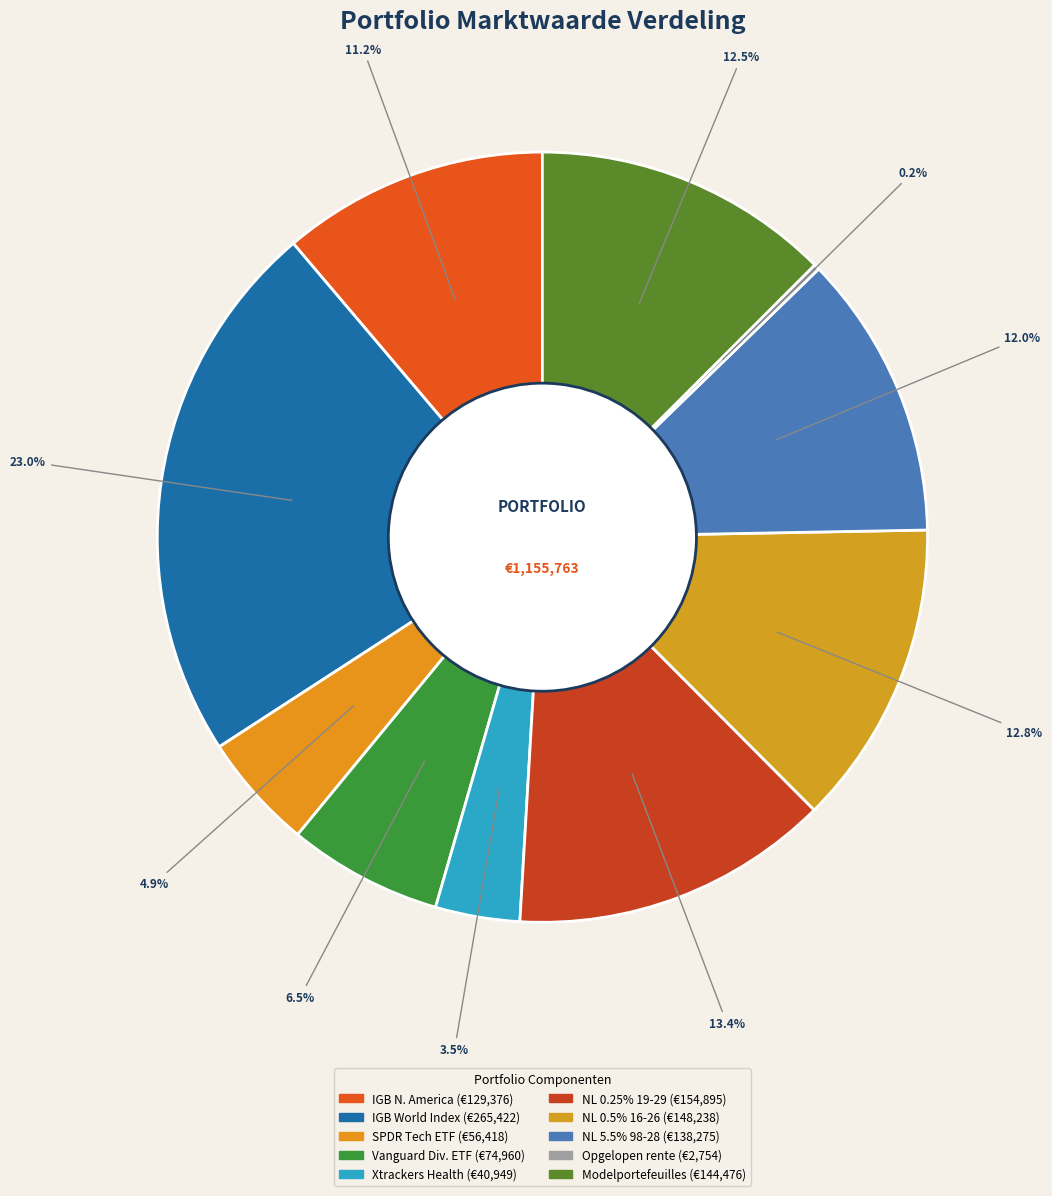

What is the smallest slice in the pie chart?

Opgelopen rente